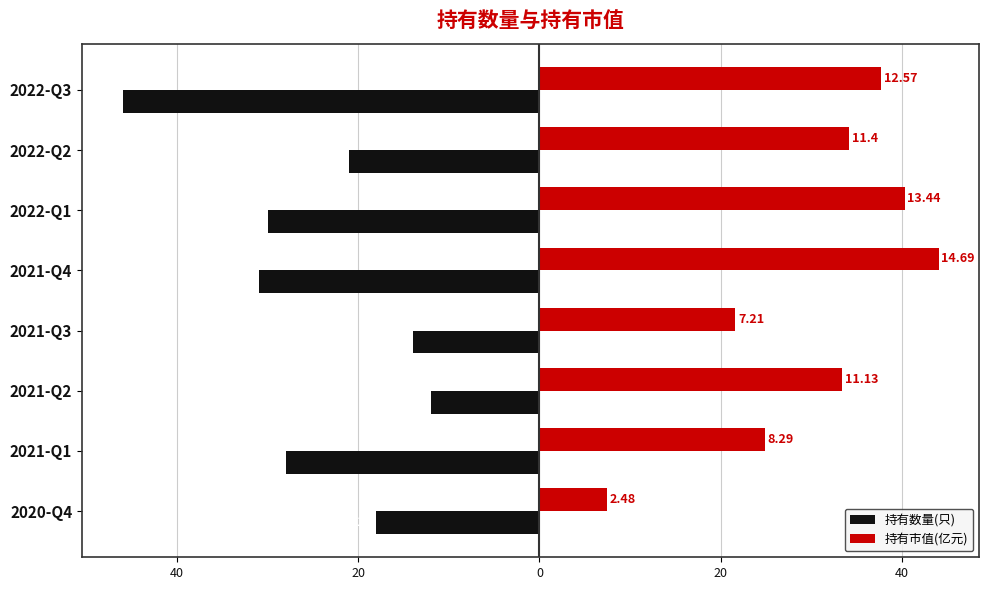

What is the sum of all 持有数量(只) values?

-200.0